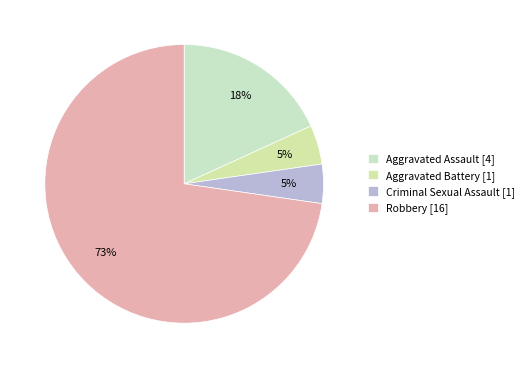

Count the number of slices in the pie.

4